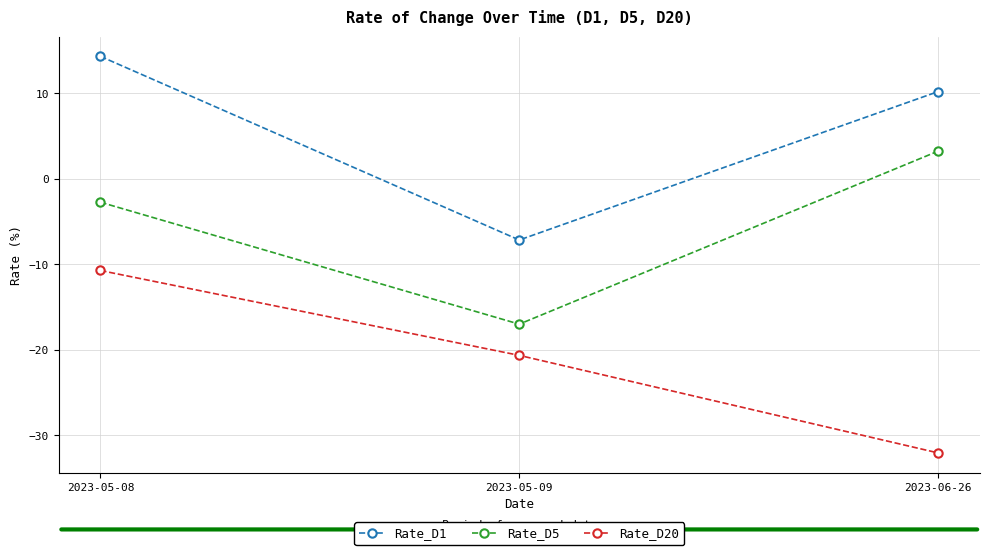

At 2023-05-09, list the series in order from smallest to largest.

Rate_D20, Rate_D5, Rate_D1